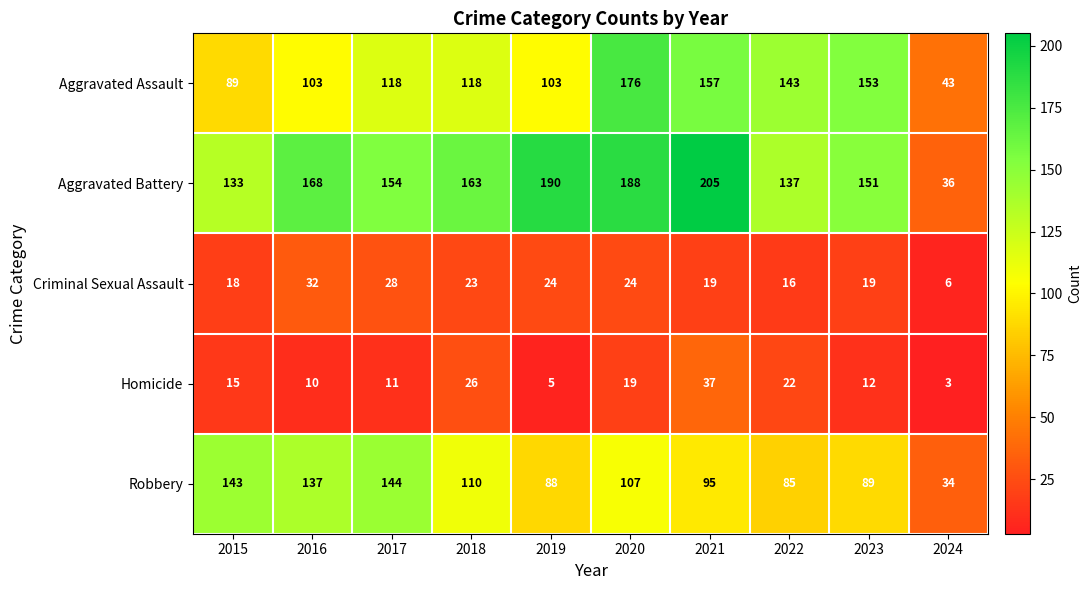

Where is Robbery nearest to the value 89?

2023